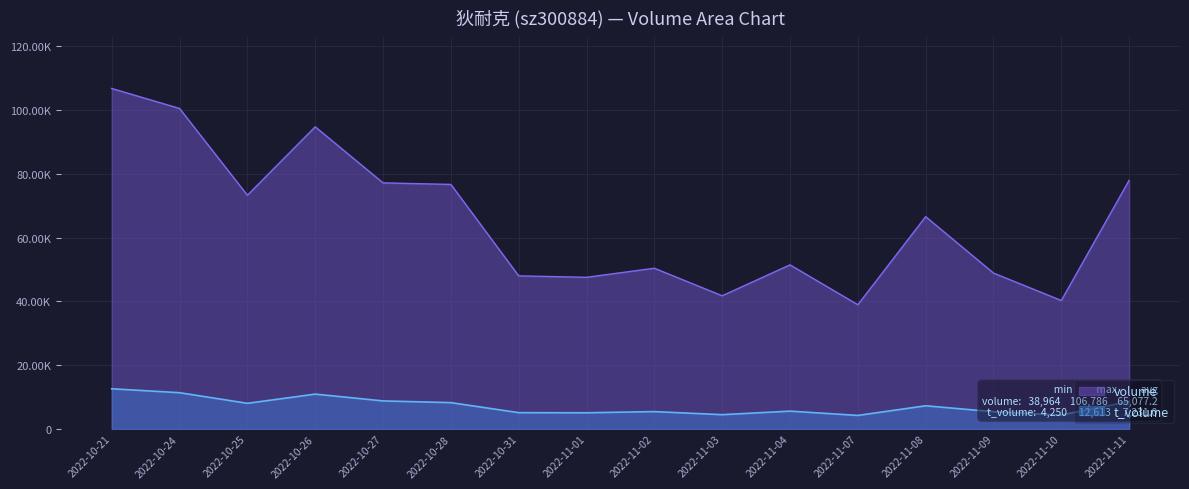

How many values in the volume series exceed 66589?

7